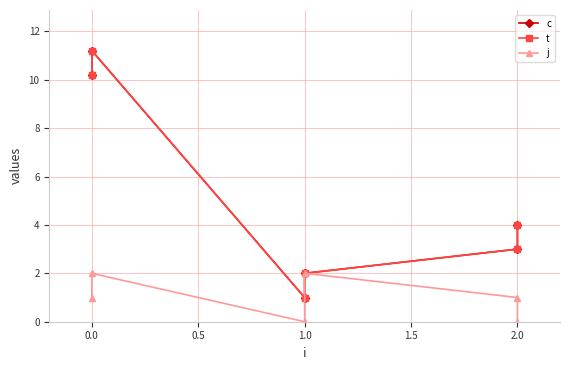

Which series changed the most between 0.0 and 1.0?

c